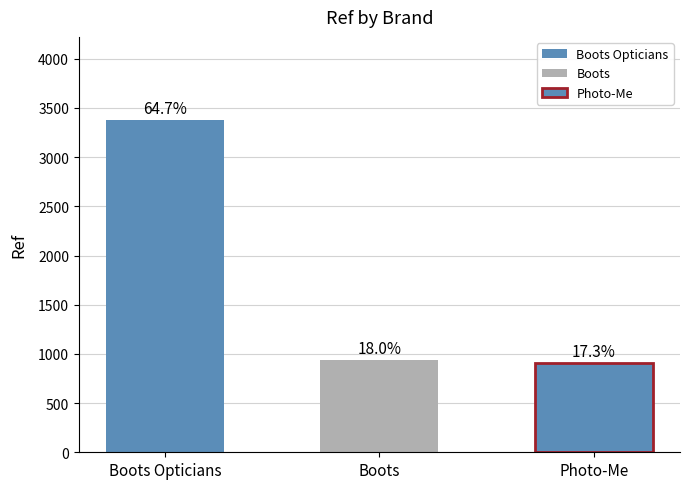

What is the difference between the values at Photo-Me and Boots Opticians?

2472